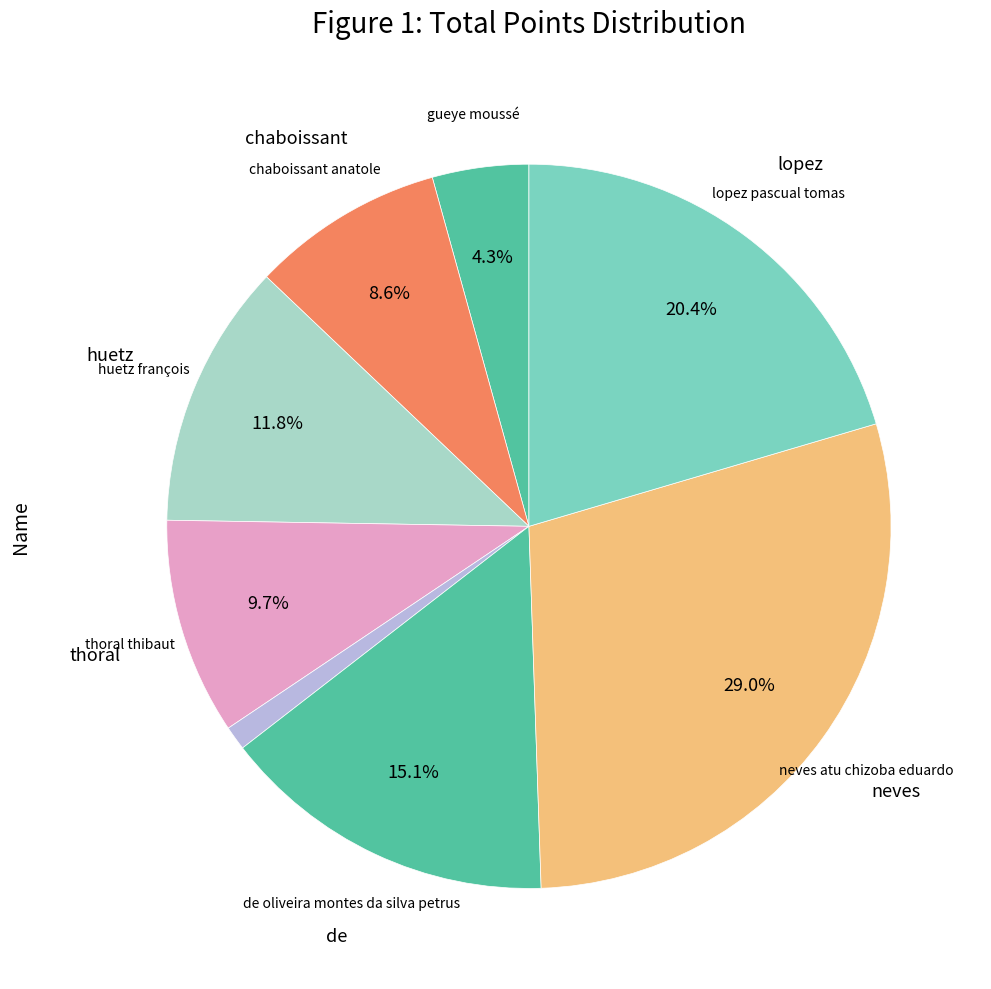

Which slice is the smallest?

henno mathis